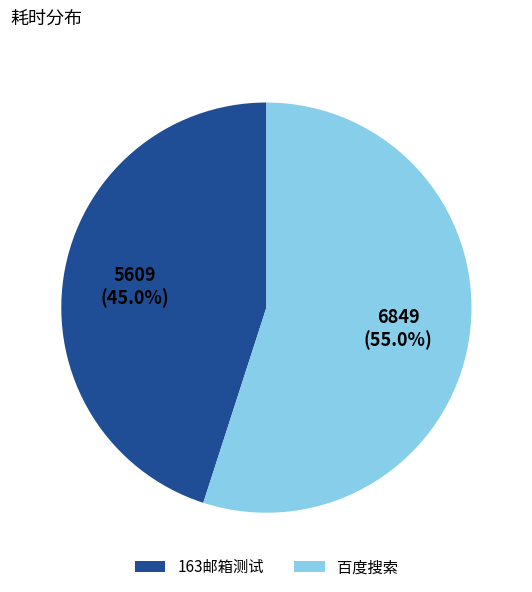

How many segments does this pie chart have?

2